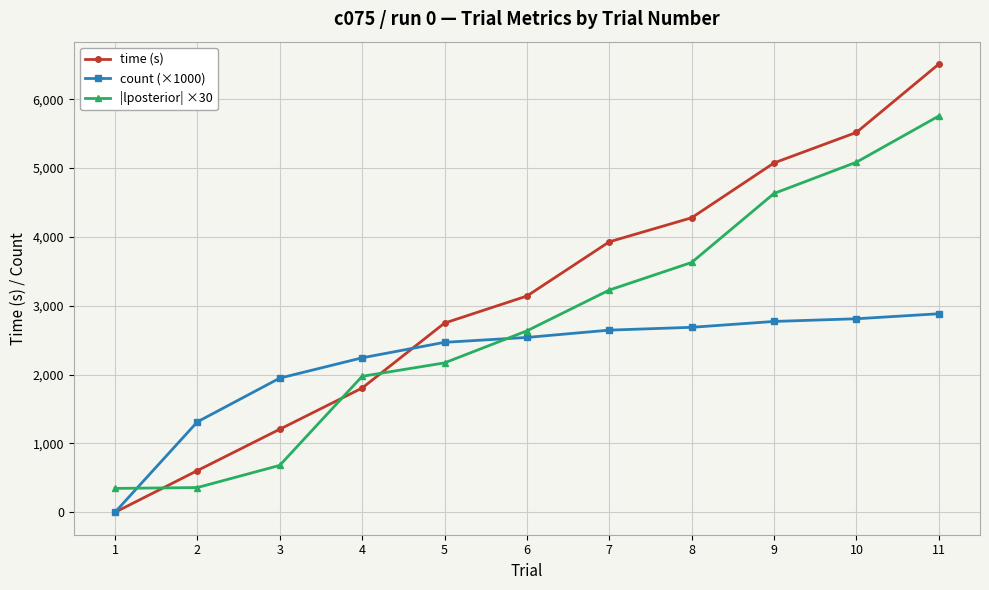

Is the value of |lposterior| ×30 at 7 greater than the value of count (×1000) at 6?

Yes